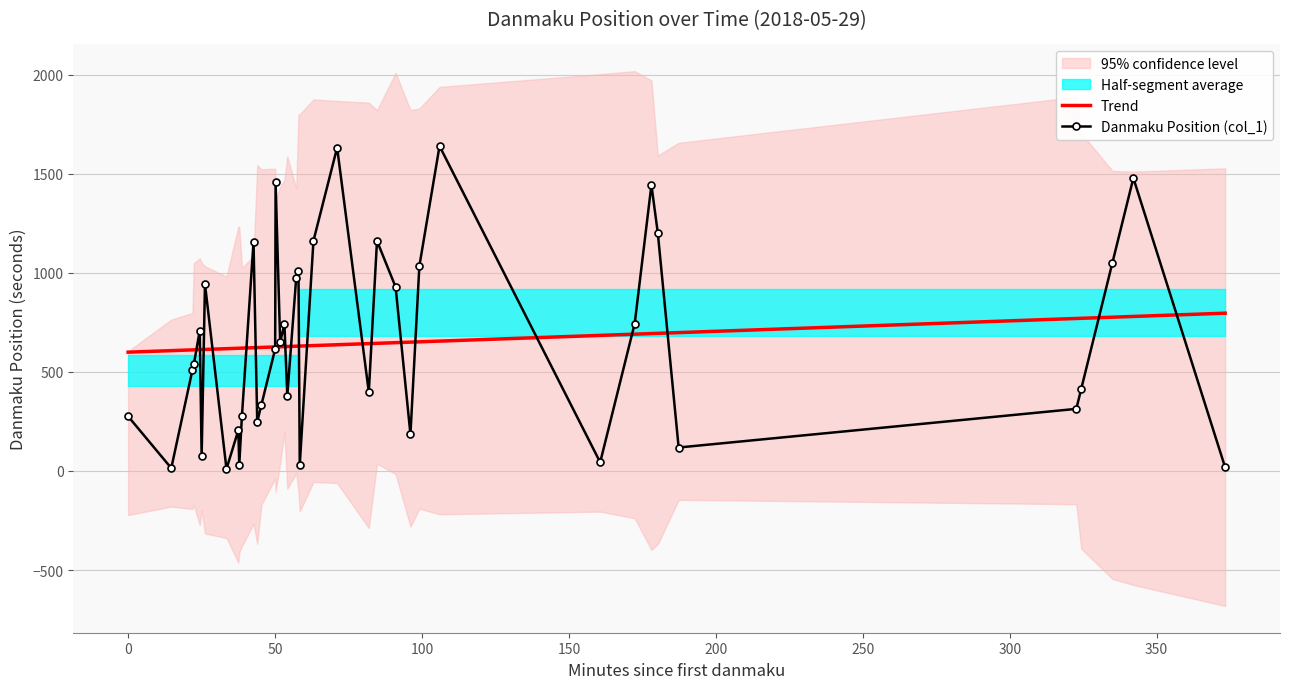

After their last crossing, which series has the higher values: Trend or Danmaku Position (col_1)?

Trend